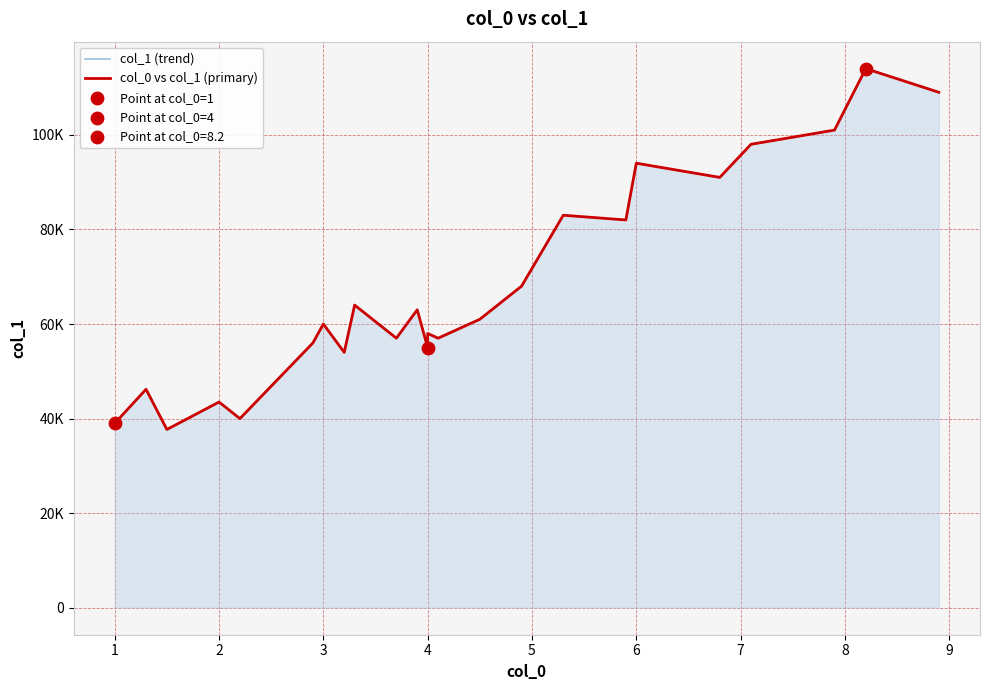

Which series has the widest spread of Y values?

col_1 (trend)